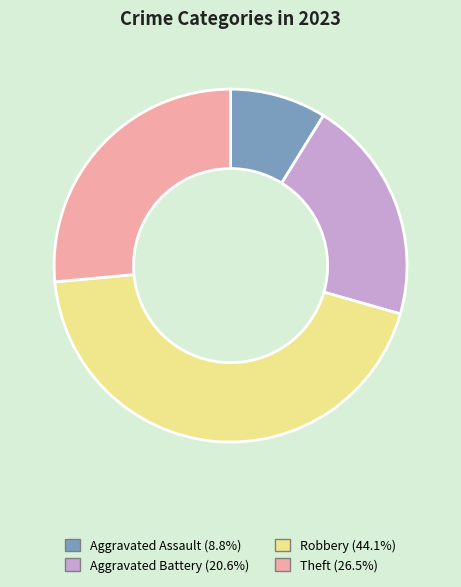

Does any single category account for the majority?

No